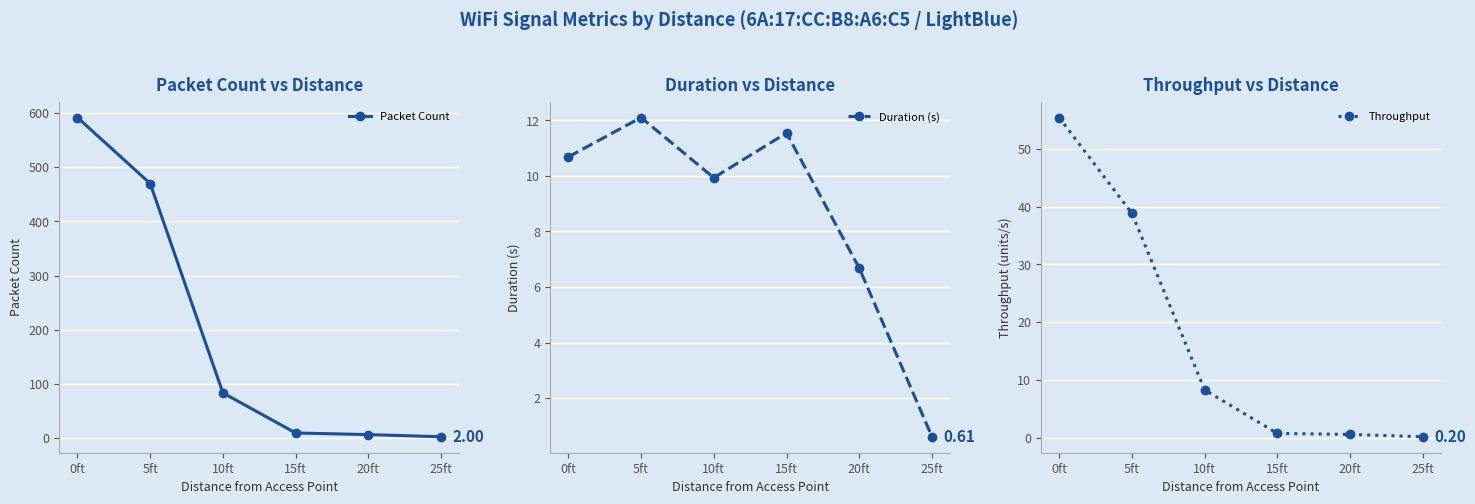

What position from the right is 10ft?

4